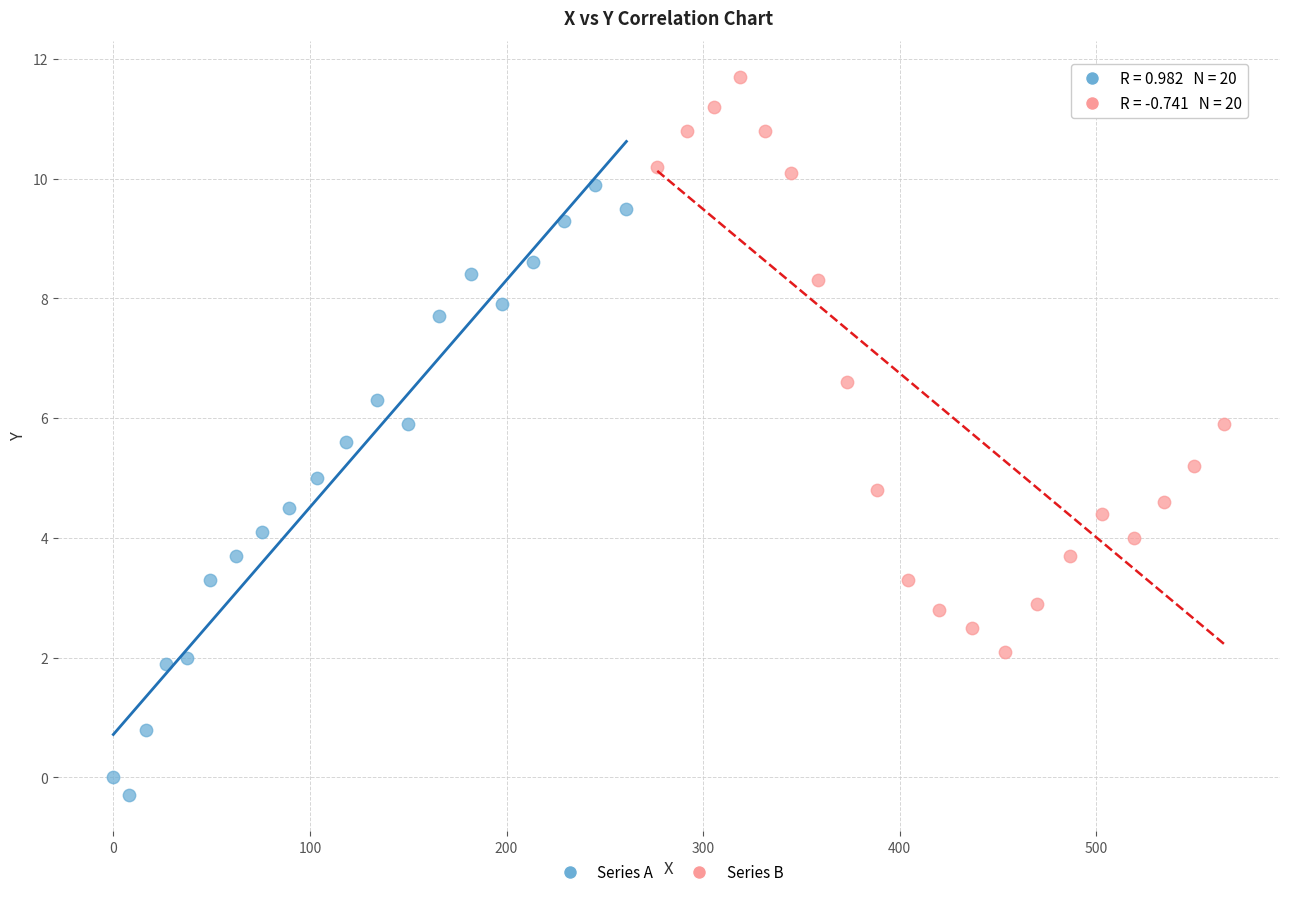

Which series contains the lowest Y value?

Series A